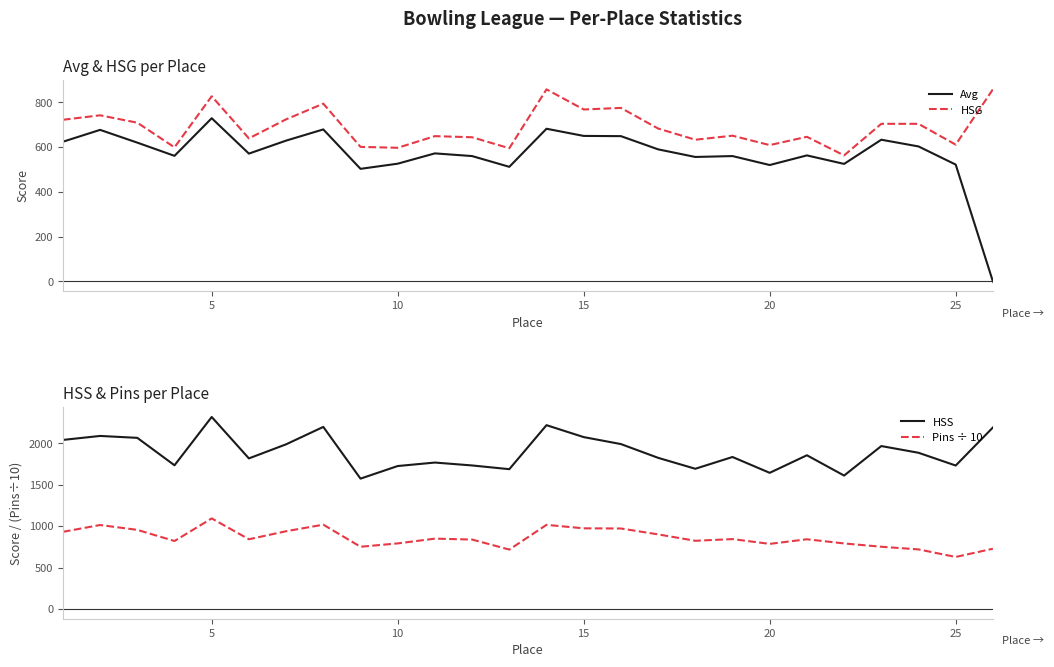

What is the minimum value for HSS?

1574.0